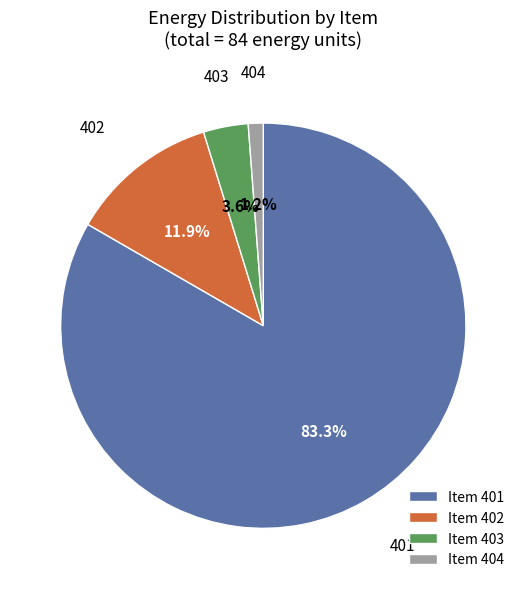

What is the ratio of the value at Item 404 to the value at Item 403?

0.3